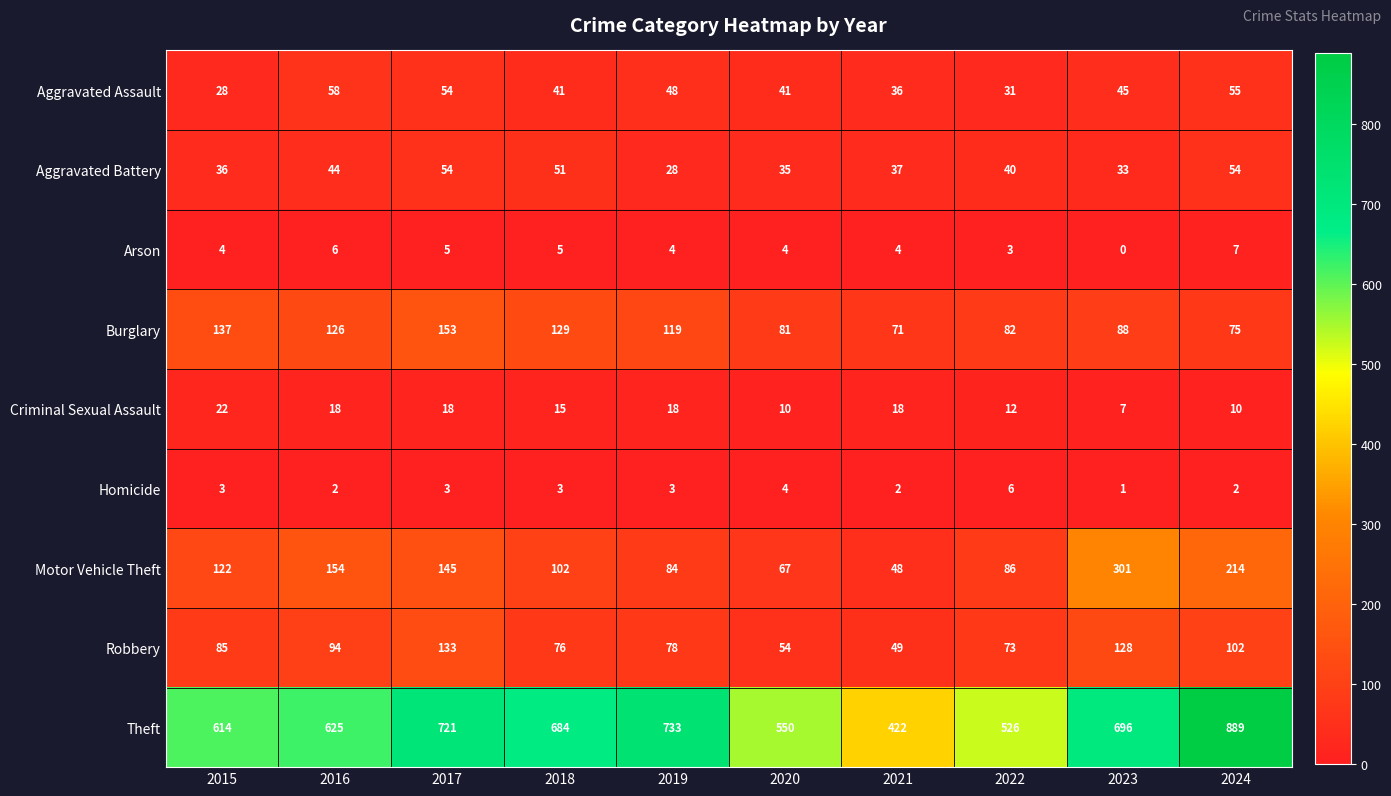

What is the sum of all Homicide values?

29